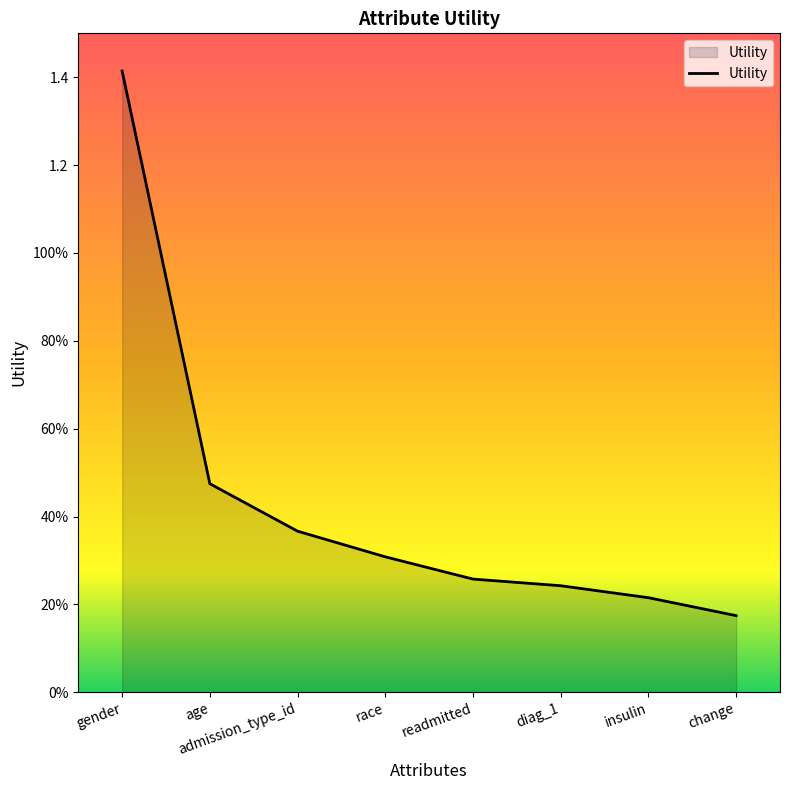

Reading left to right, transcribe all the data shown in this chart.

gender=1.4	age=0.5	admission_type_id=0.4	race=0.3	readmitted=0.3	diag_1=0.2	insulin=0.2	change=0.2